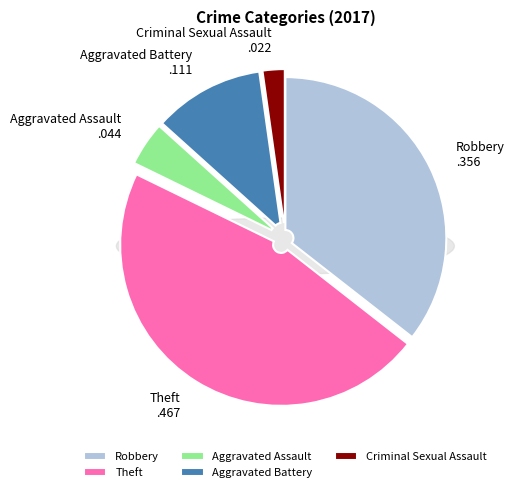

Count the number of slices in the pie.

5